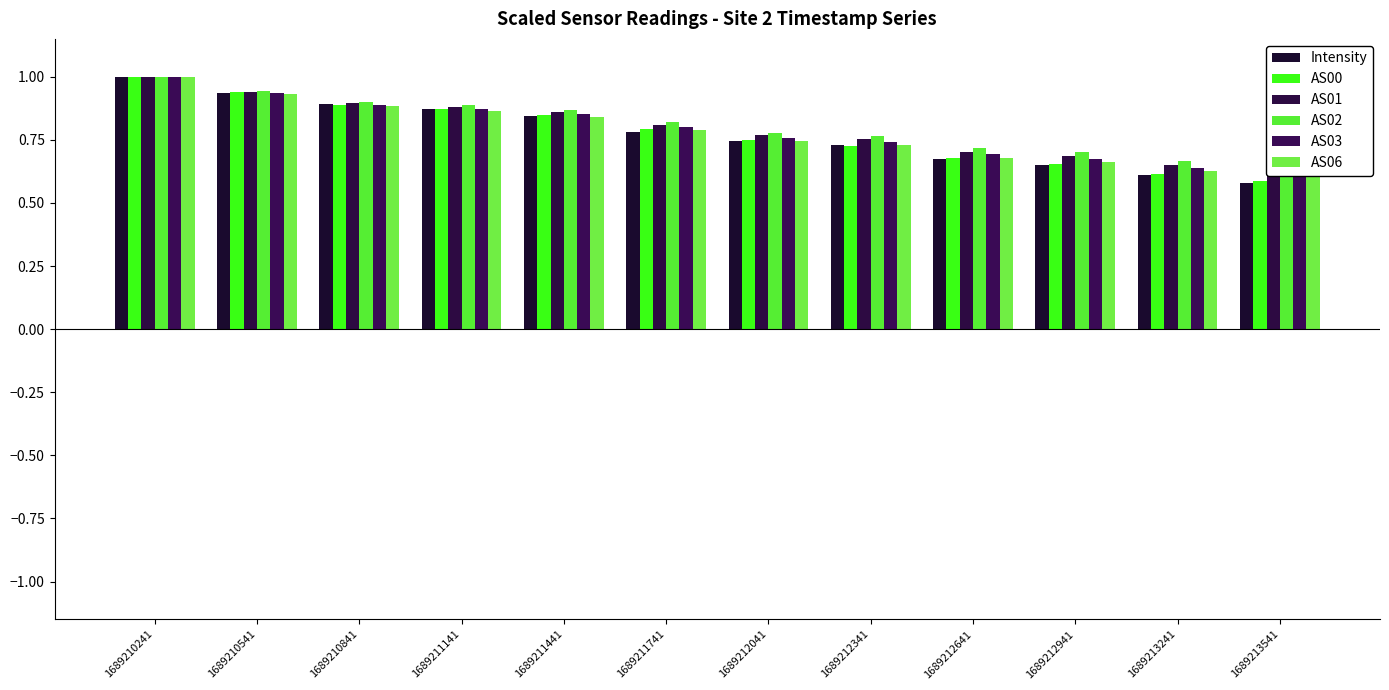

What is the difference between the maximum and minimum values in the AS01 series?

0.4